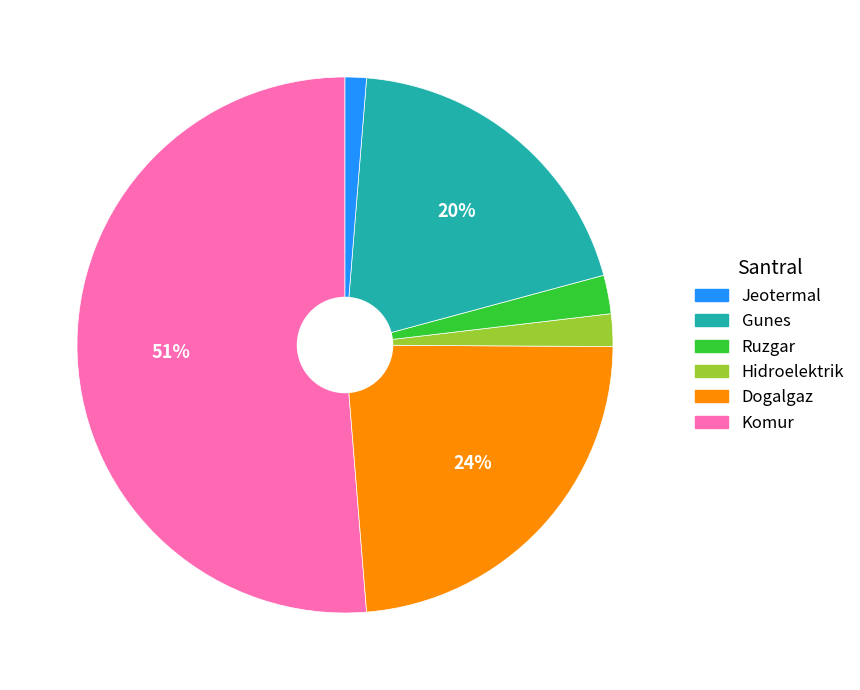

Is there a majority slice in this chart?

Yes